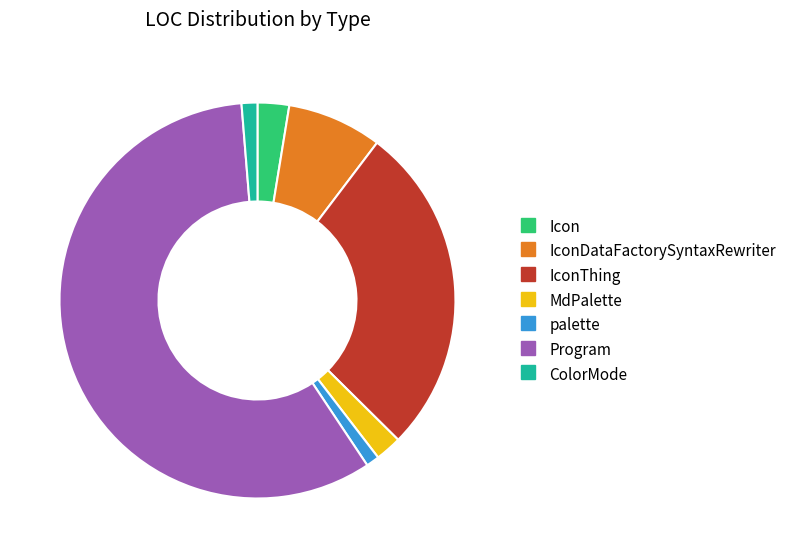

How many slices are in this pie chart?

7